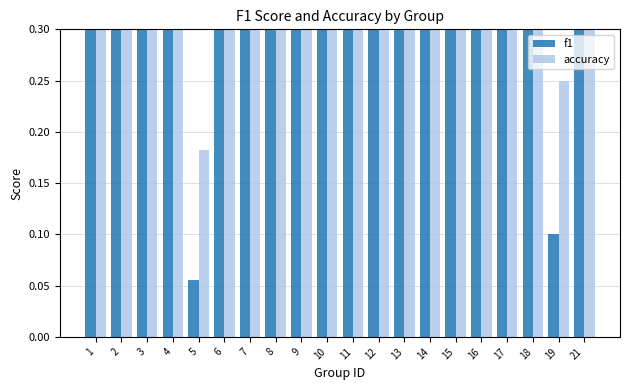

How many bars are there in total?

40